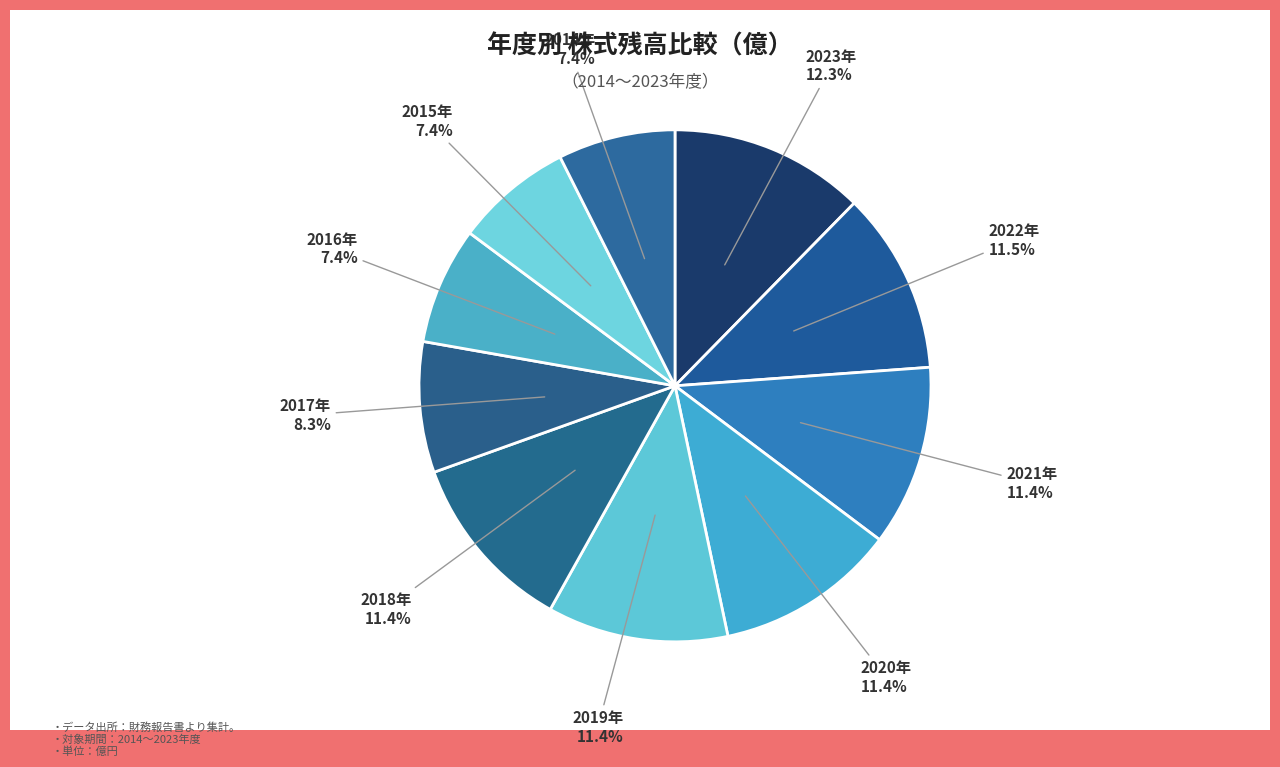

Which category has the smallest portion of the pie?

2016